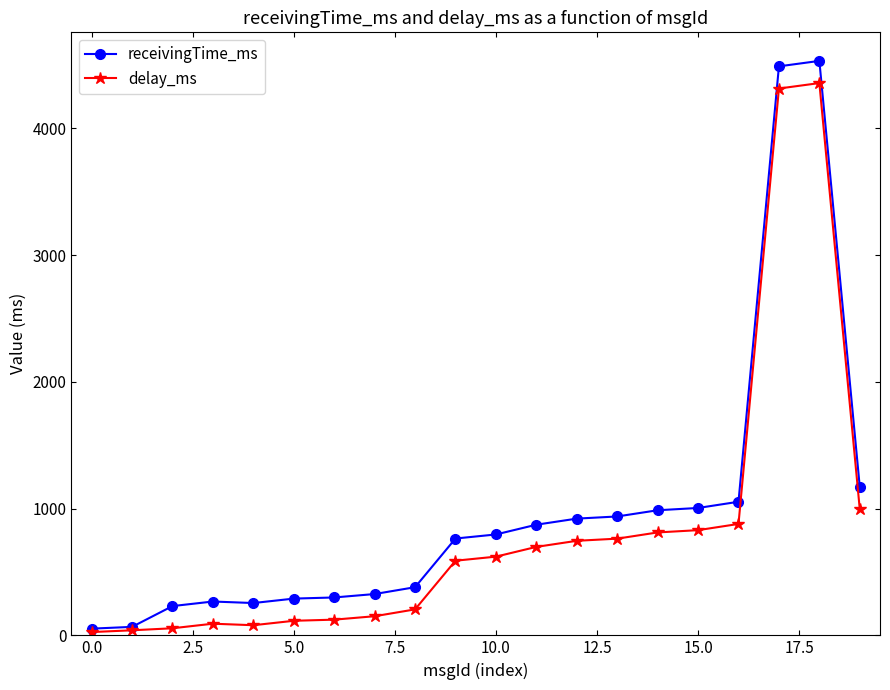

What is the highest value of the receivingTime_ms series?

4532